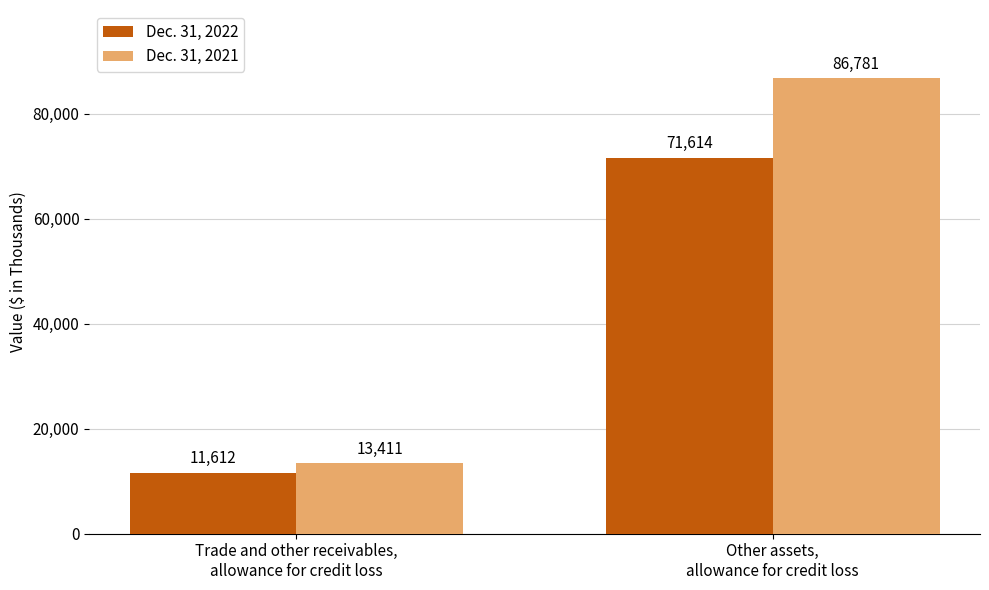

How many Dec. 31, 2021 values are between 13411 and 86781?

2